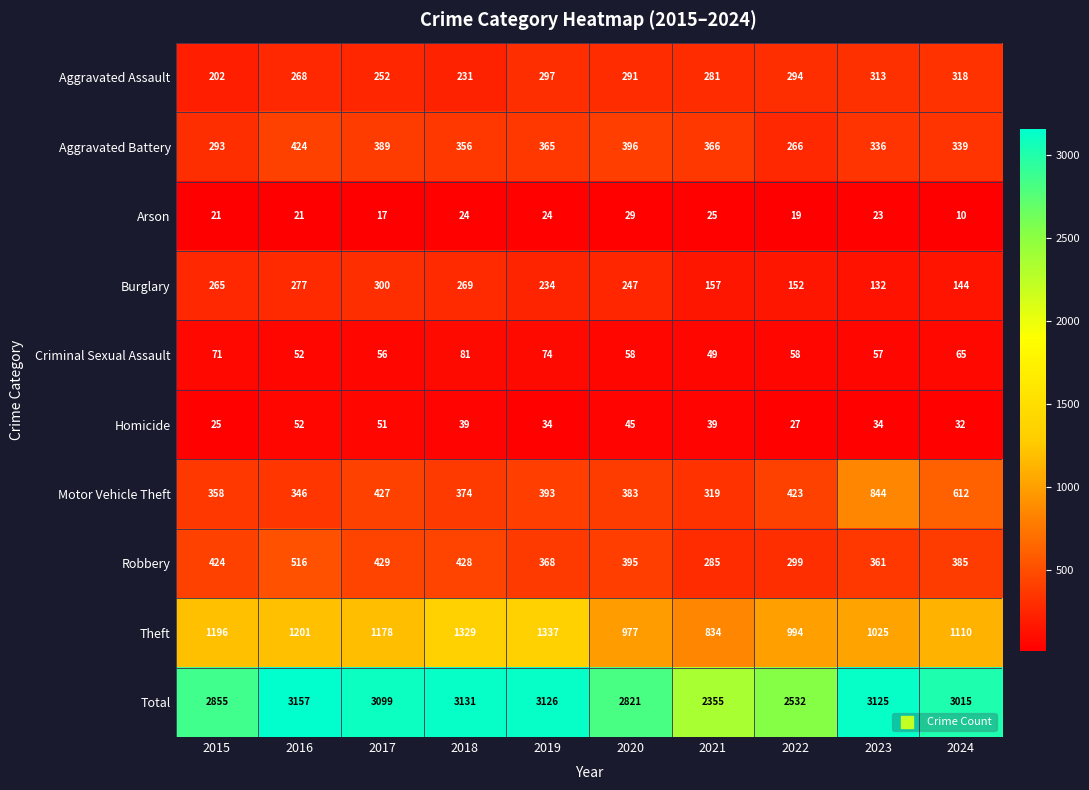

At how many categories does at least one series exceed 1832?

10